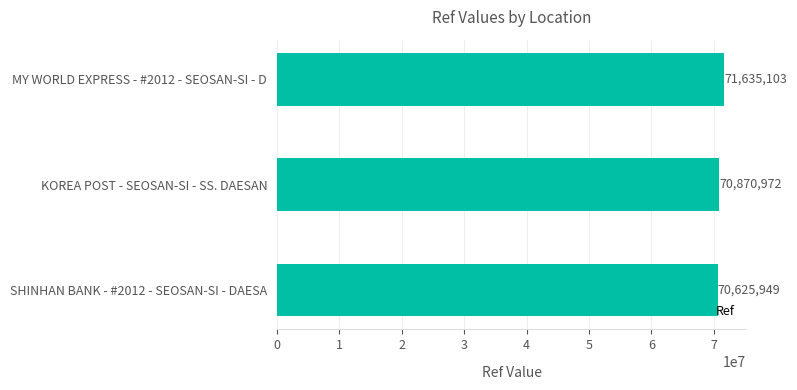

Reading top to bottom, transcribe all the data shown in this chart.

71635103	70870972	70625949